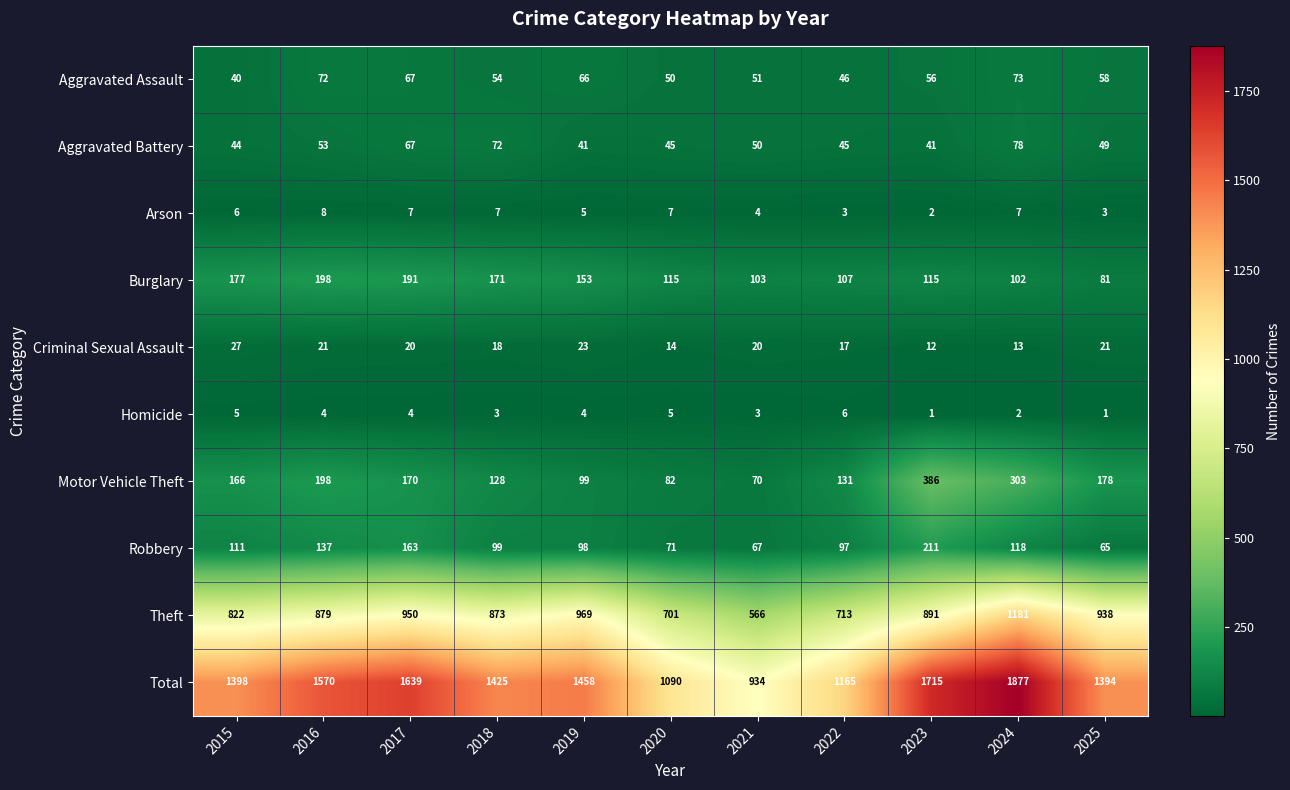

Which series has the largest range (max minus min)?

Total